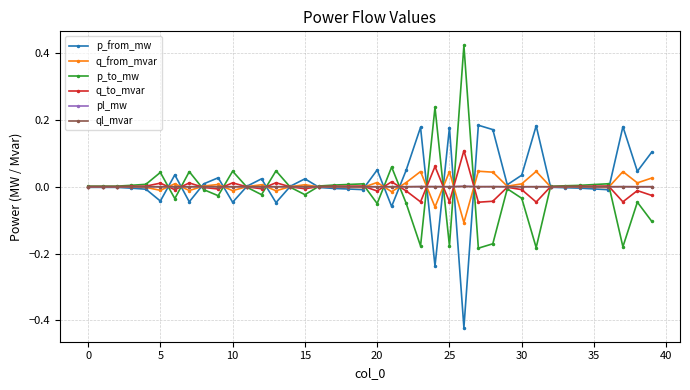

True or false: q_to_mvar has more than 0 interior local peaks.

True